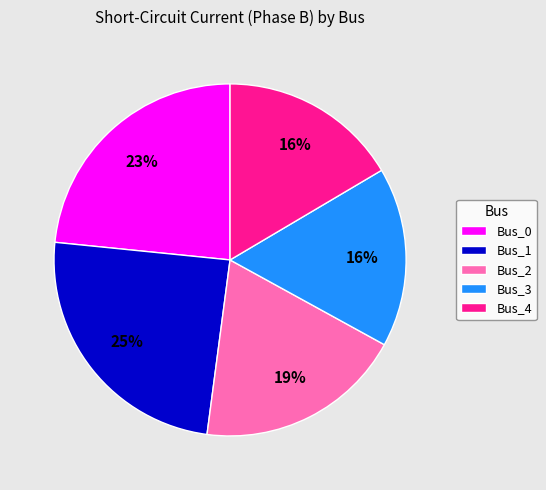

What is the largest slice in the pie chart?

Bus_1